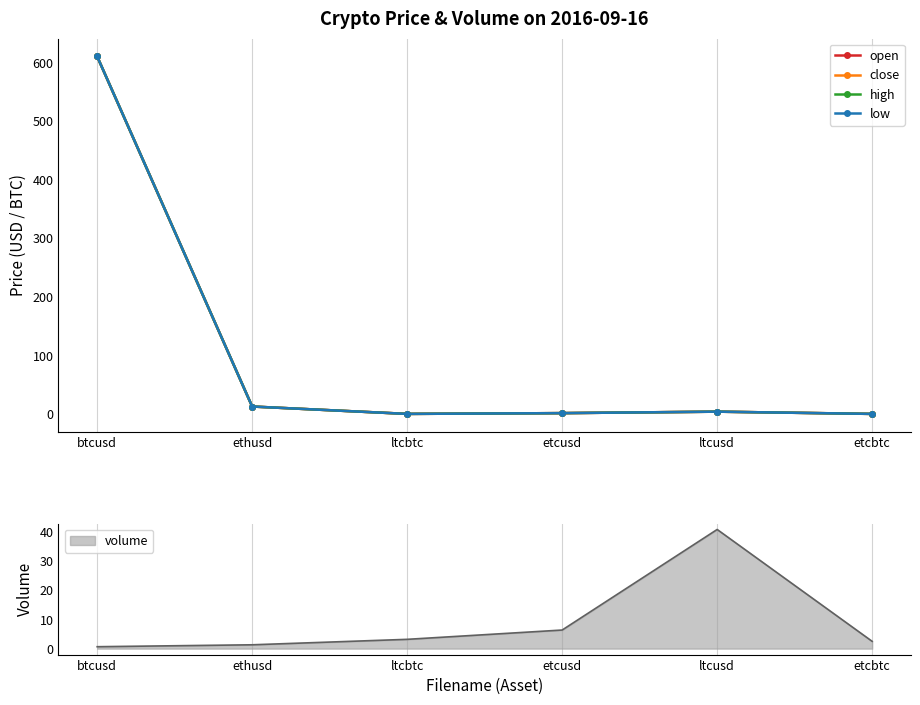

Is it true that close equals 2.2 at etcusd?

False